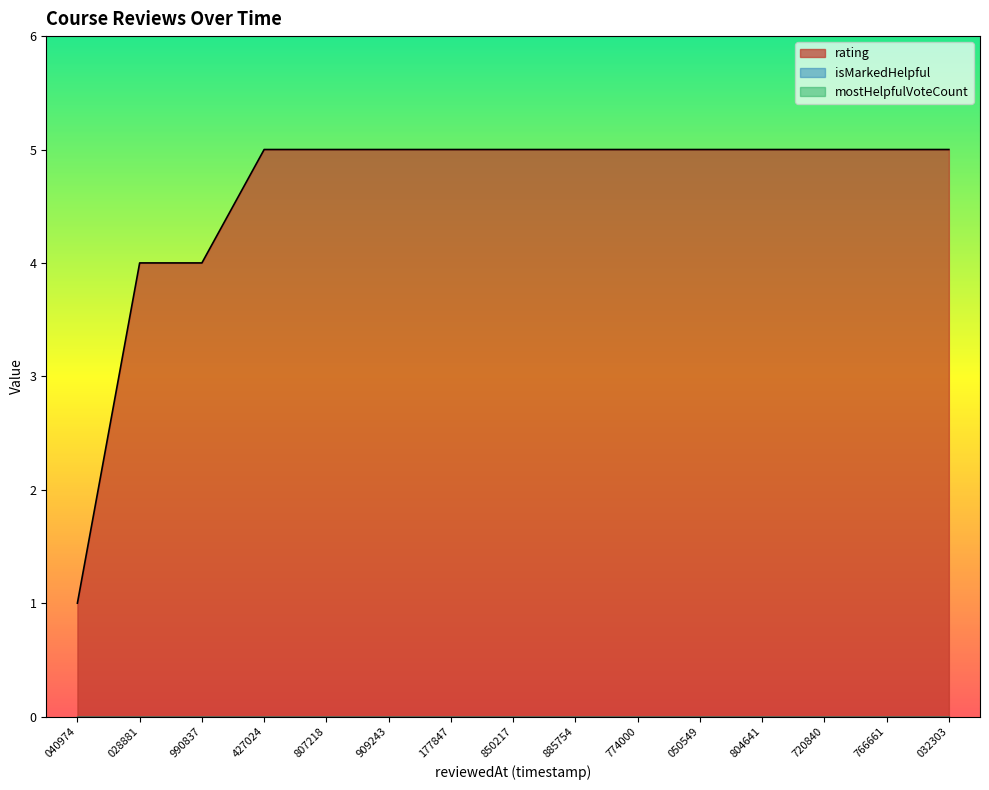

What are all the series names shown in the legend?

rating, isMarkedHelpful, mostHelpfulVoteCount